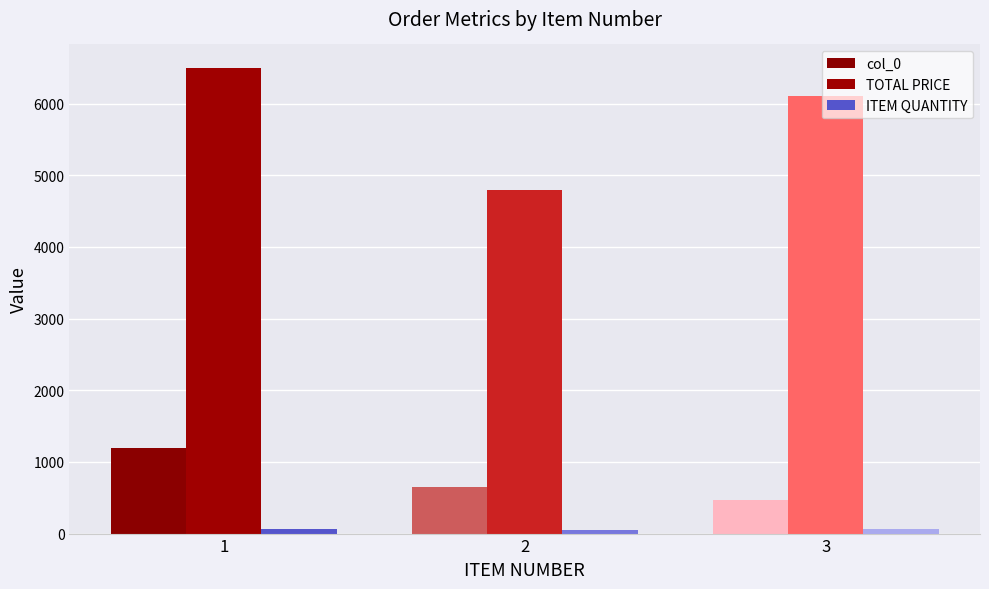

What is the value of the ITEM QUANTITY bar at the 2nd from the left?

48